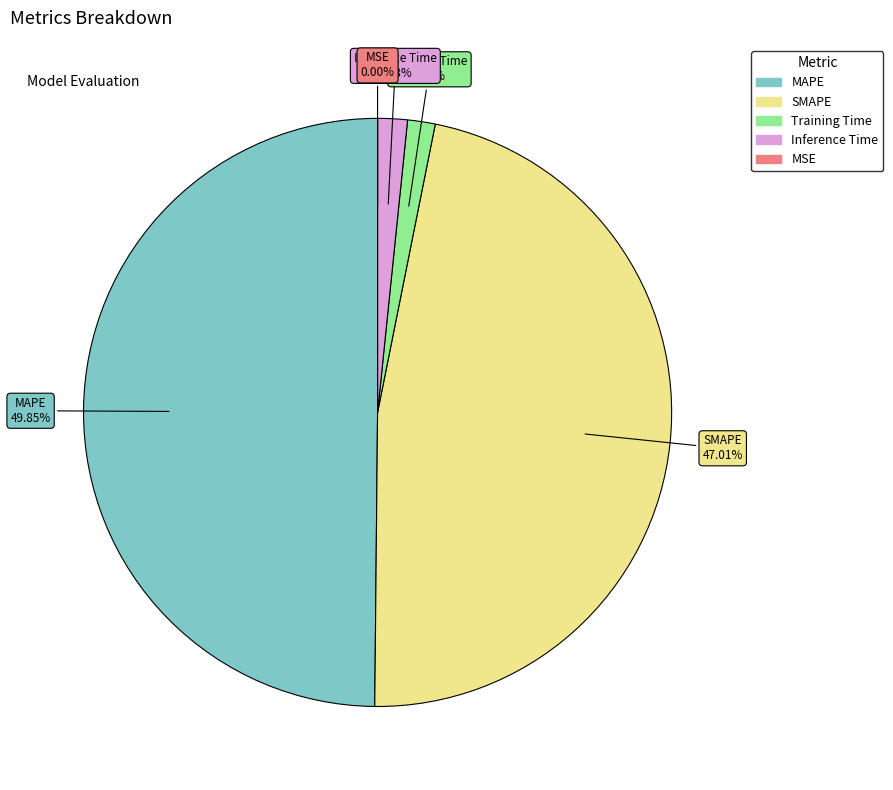

Combined, what portion of the pie is SMAPE and MAPE?

96.9%